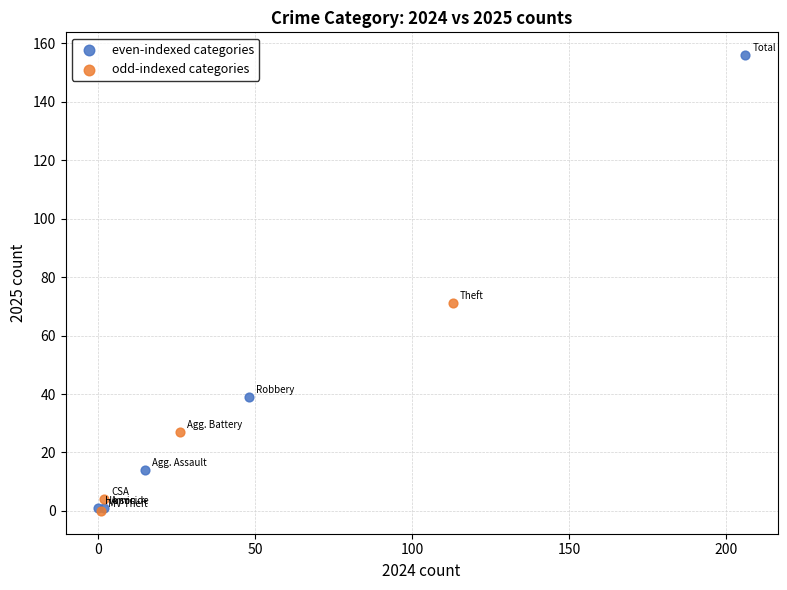

Which series has the widest spread of Y values?

even-indexed categories